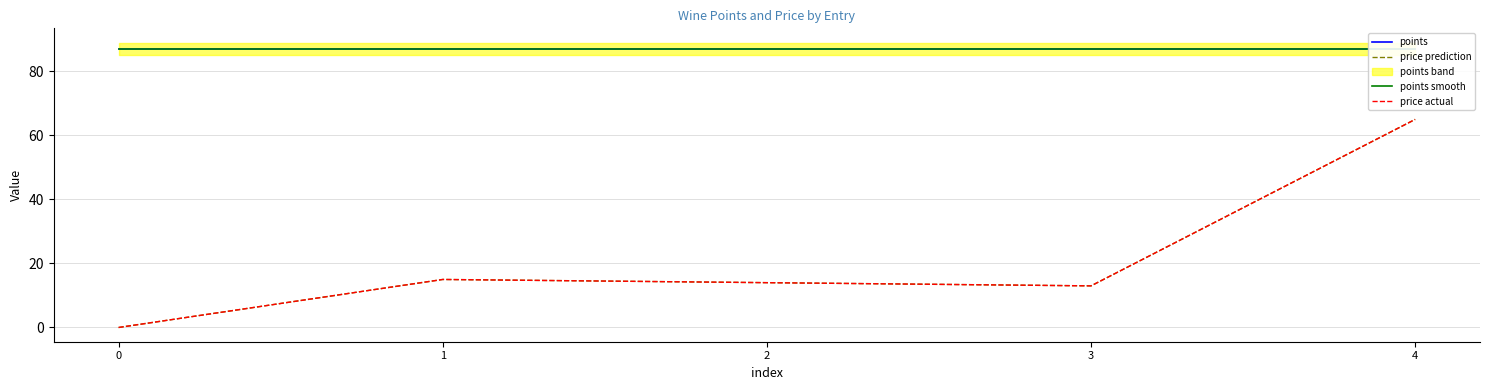

What is the value of the points smooth point at the 1st from the left?

87